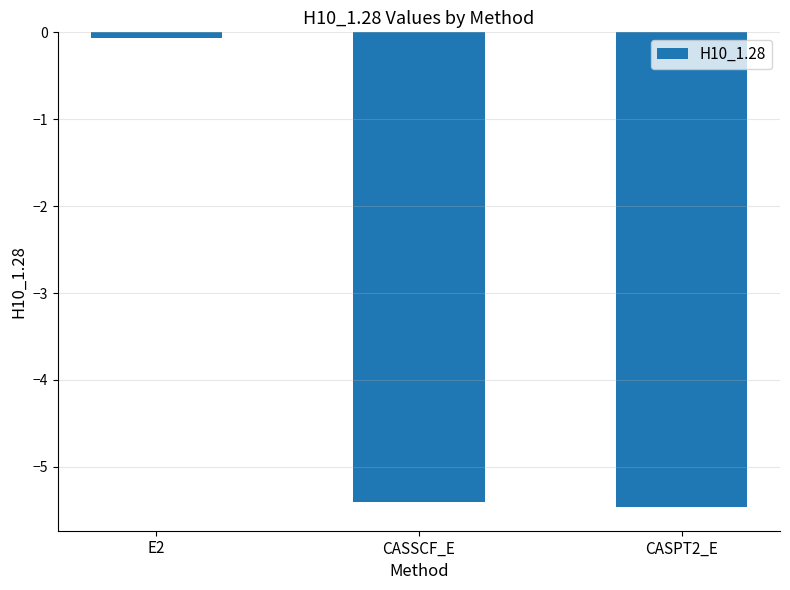

Is it true that the value at E2 is -0.1?

True